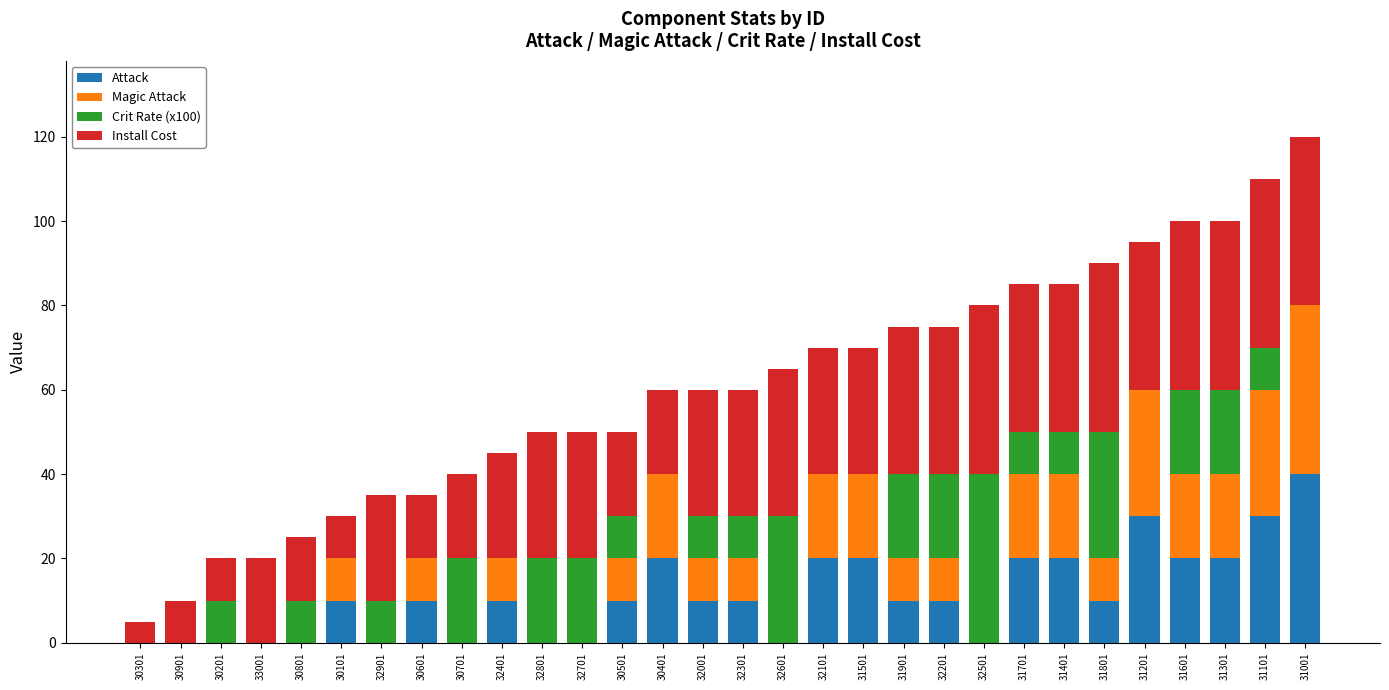

At which label does Attack reach its peak?

31001